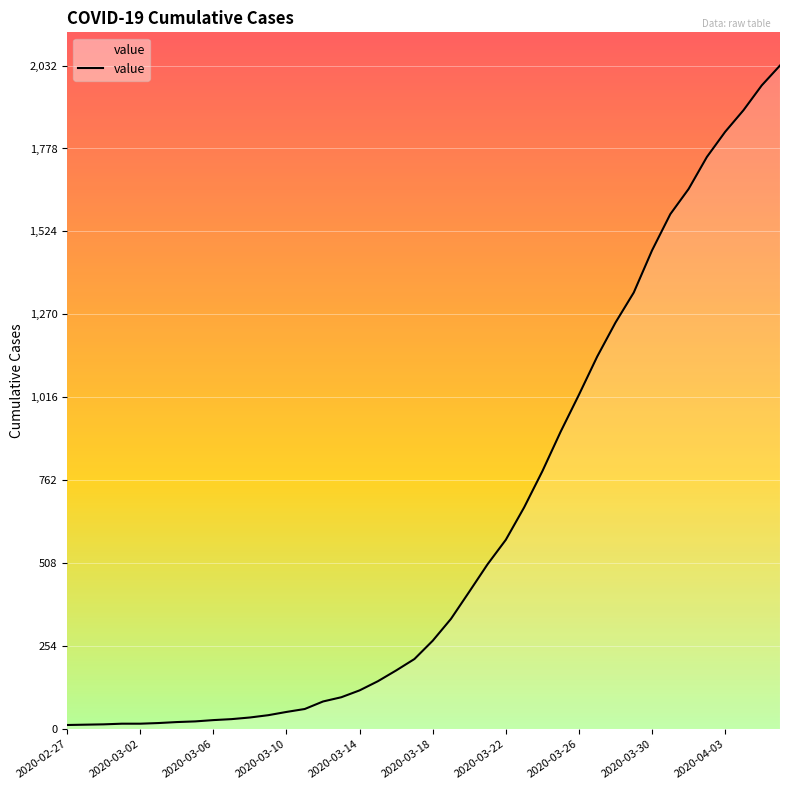

What is the maximum value shown in the chart?

2032